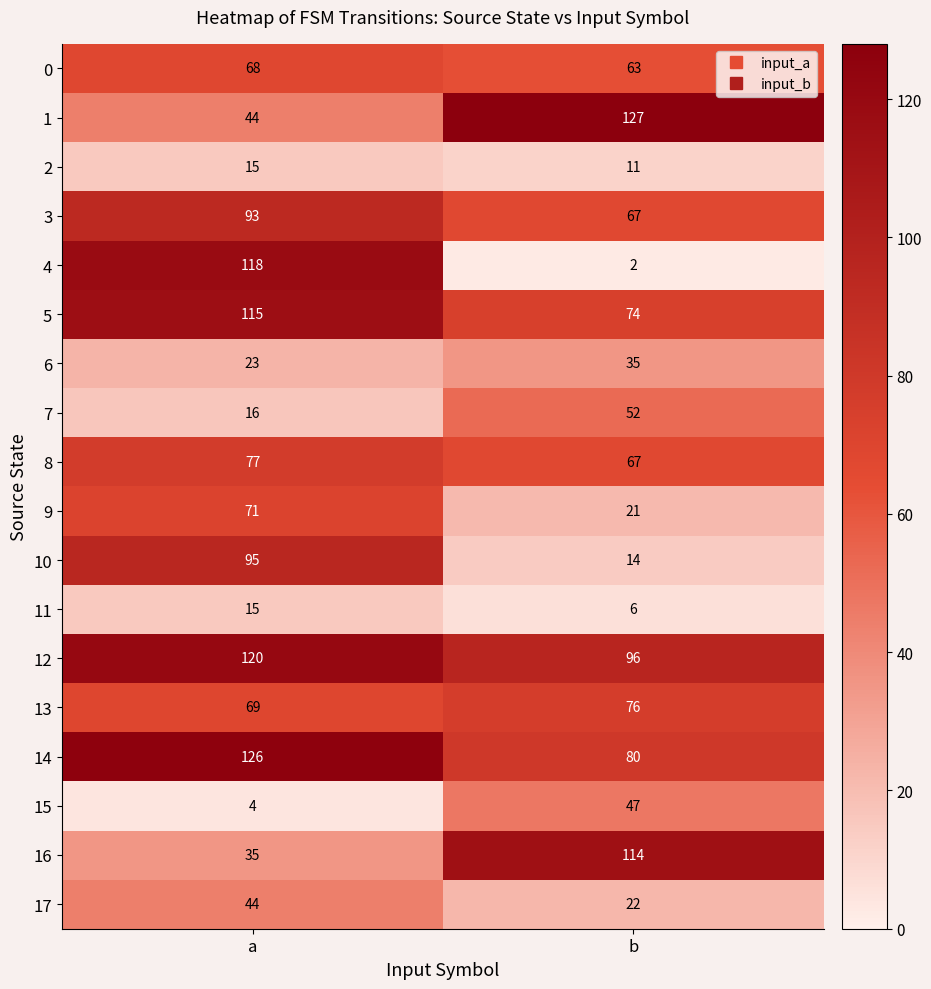

Rank the categories by 12 value from highest to lowest.

a, b